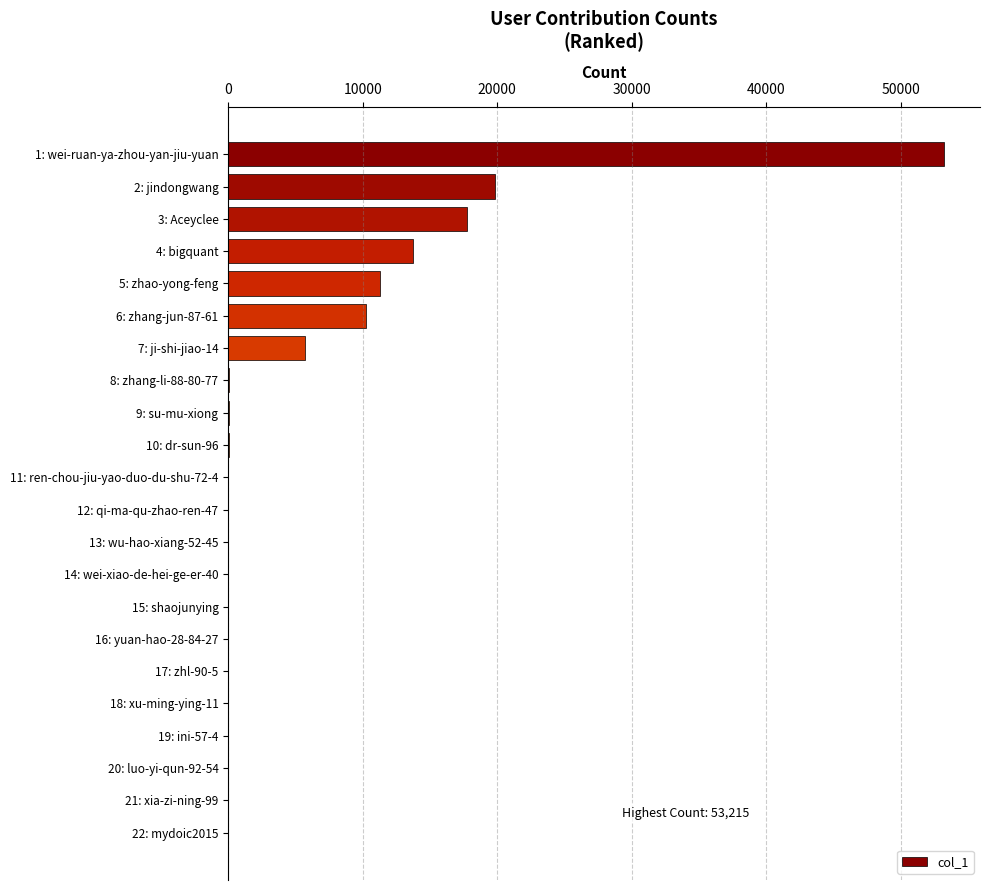

Are the bars grouped side by side (vs. stacked)?

No